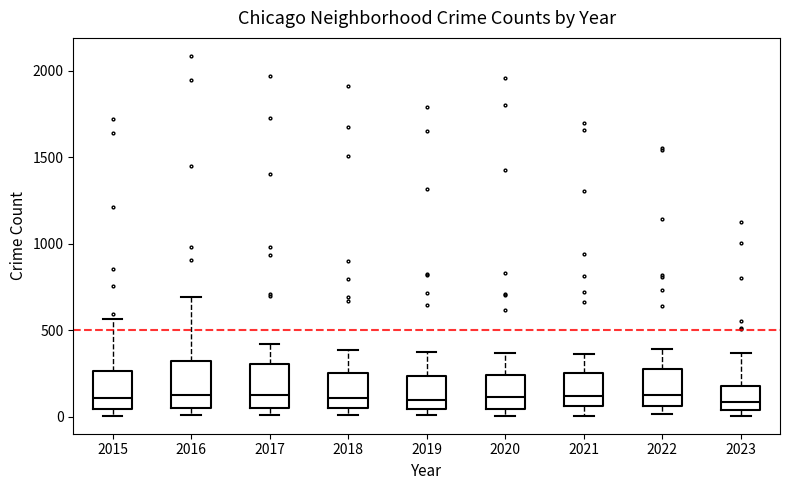

Where does the upper whisker of the box at x = 2016 end on the y-axis? The values are not printed on the chart, so give them approximately, as read against the axis.

700